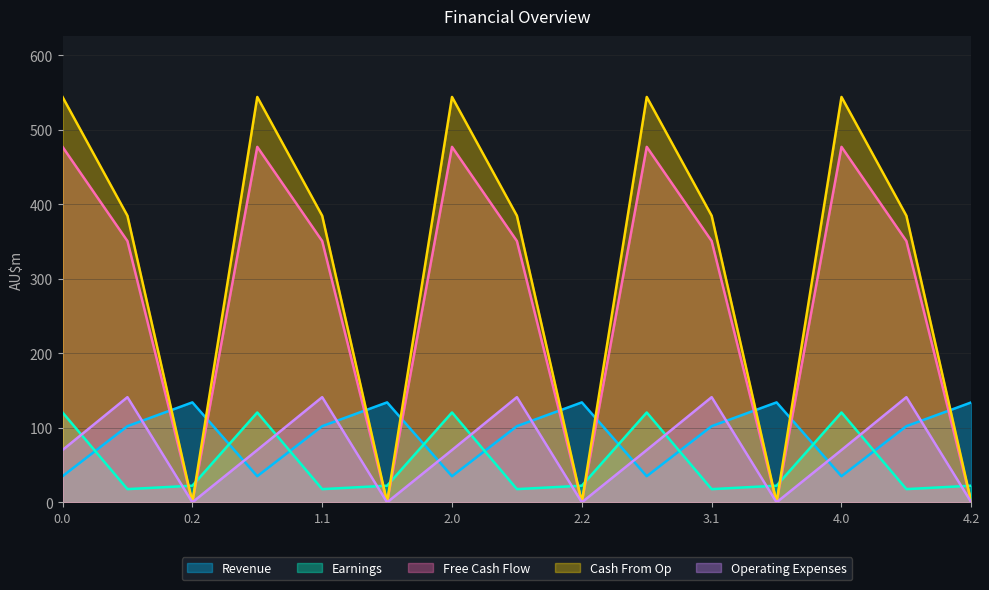

What are all the series names shown in the legend?

Revenue, Earnings, Free Cash Flow, Cash From Op, Operating Expenses